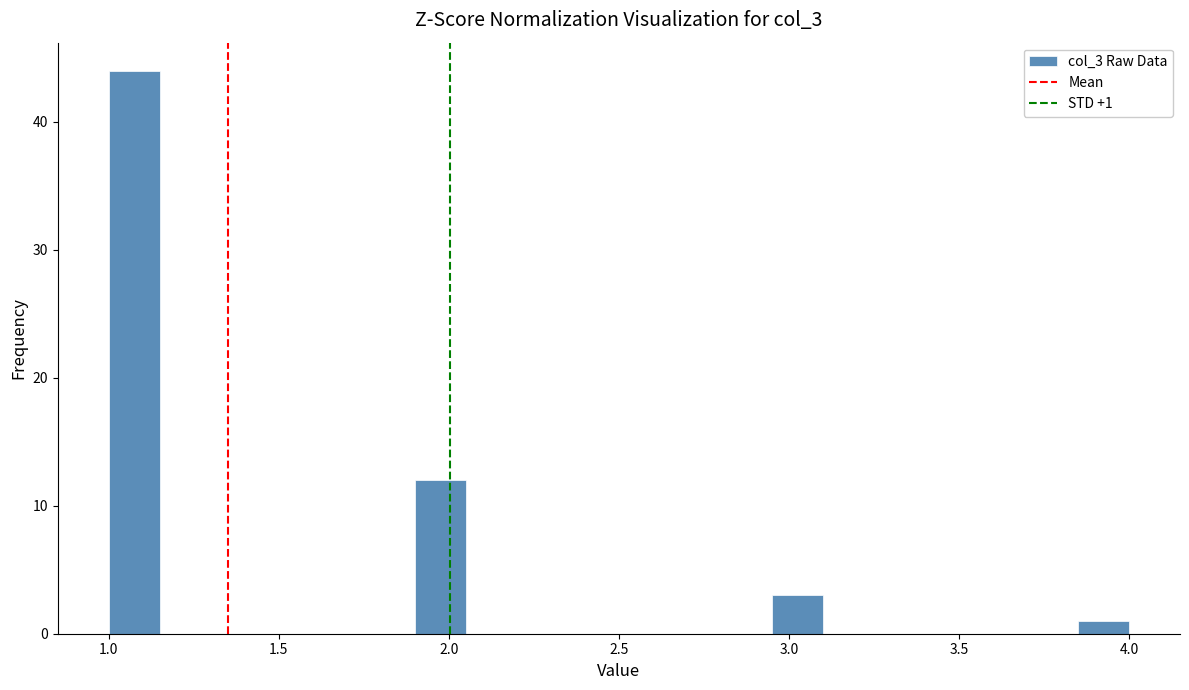

Around what value on the x-axis is the tallest bar? Give the approximate position of its centre, as read against the axis.

1.10